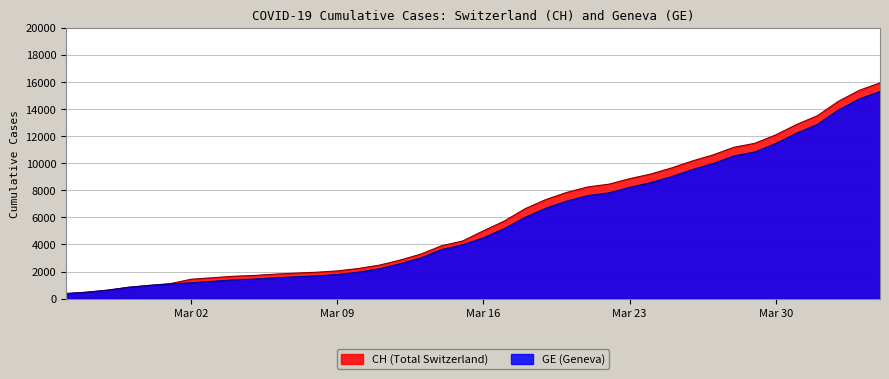

At how many categories does at least one series exceed 14962?

2